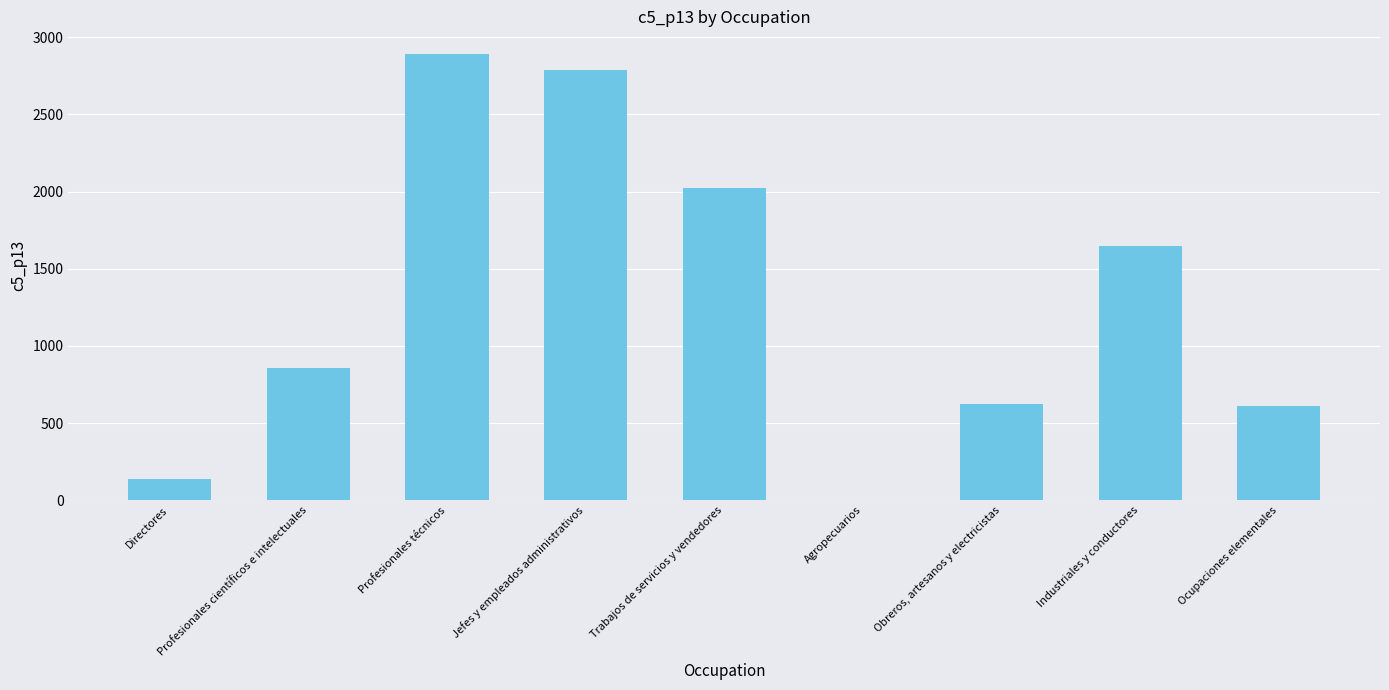

What is the change in value from Directores to Profesionales científicos e intelectuales?

+717.1